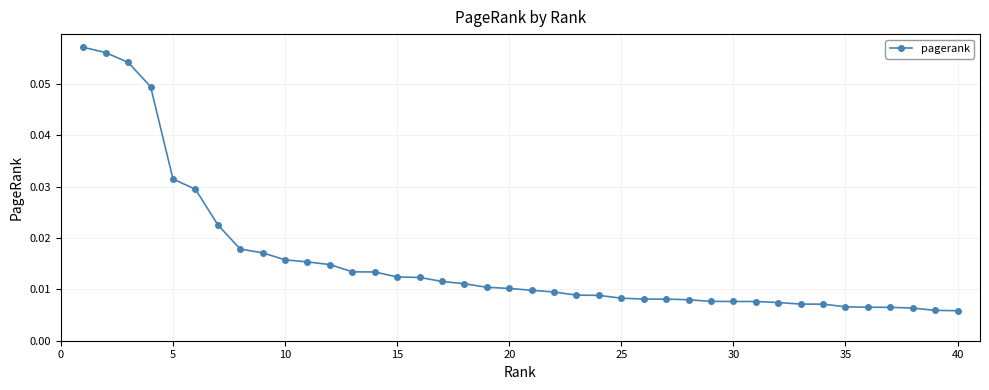

What is the sum of all values?

0.6